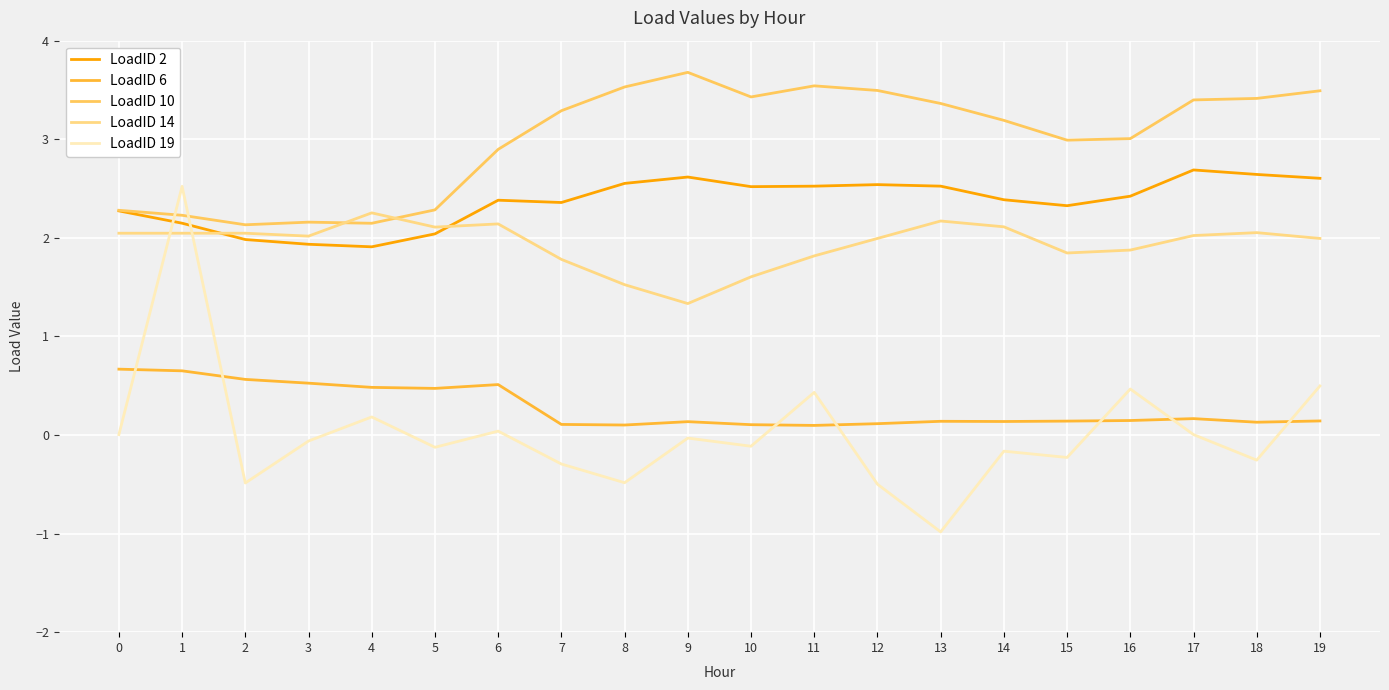

The value of LoadID 14 at 10 is 1.6. True or false?

True